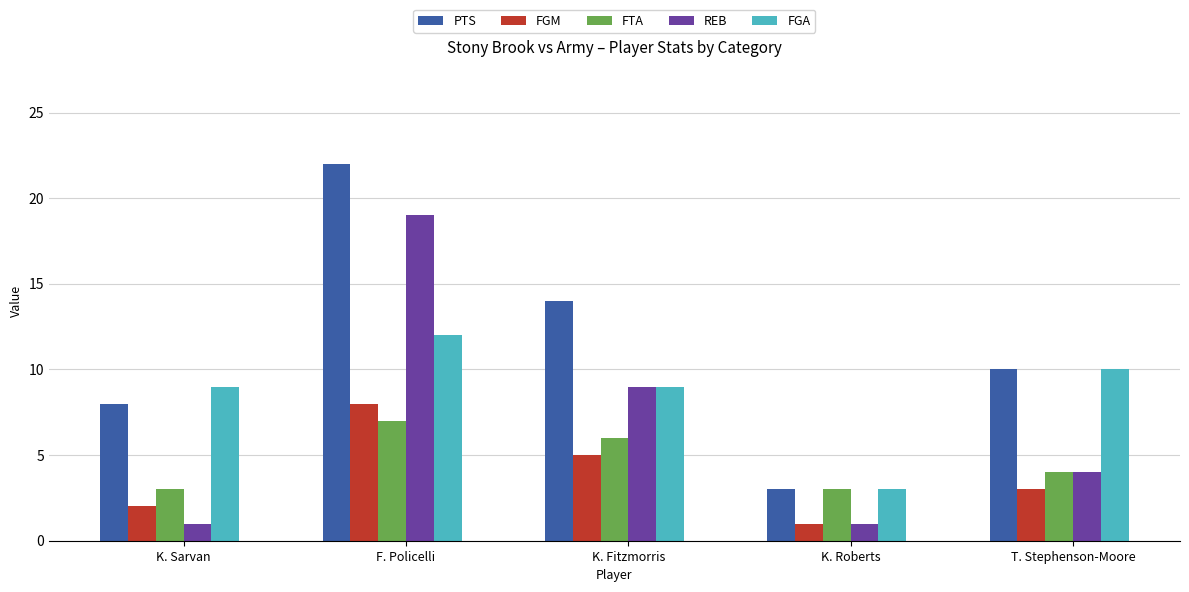

What is the value of the FTA bar at the 3rd from the left?

6